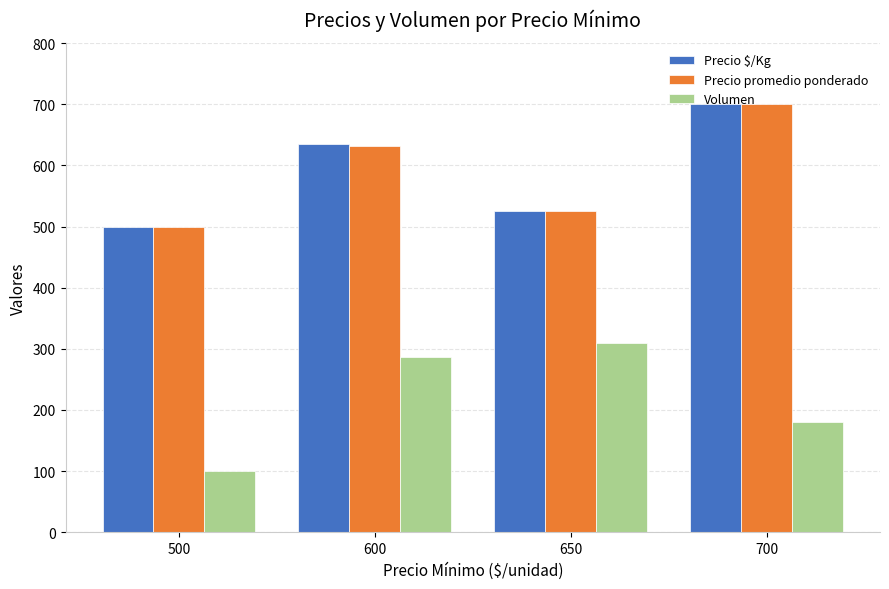

What is the minimum value shown in the chart?

100